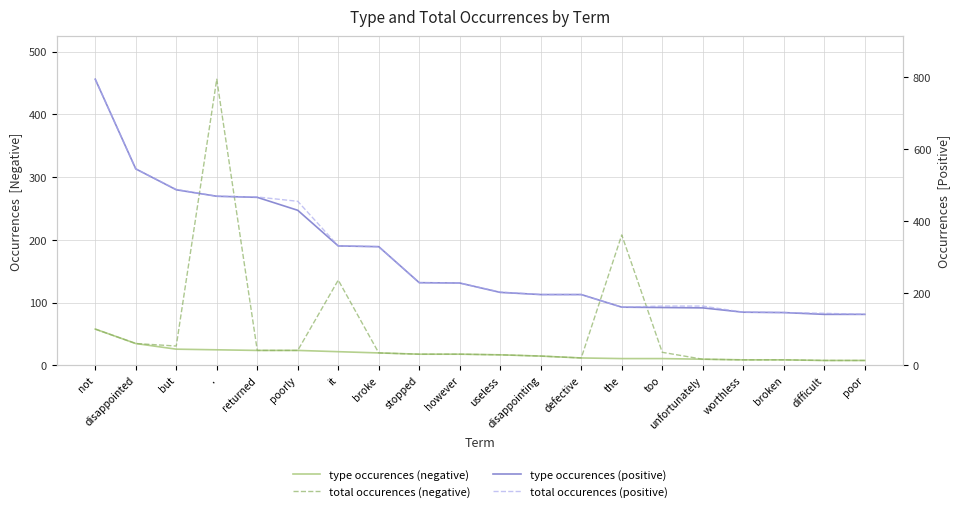

How many series are shown in this chart?

4